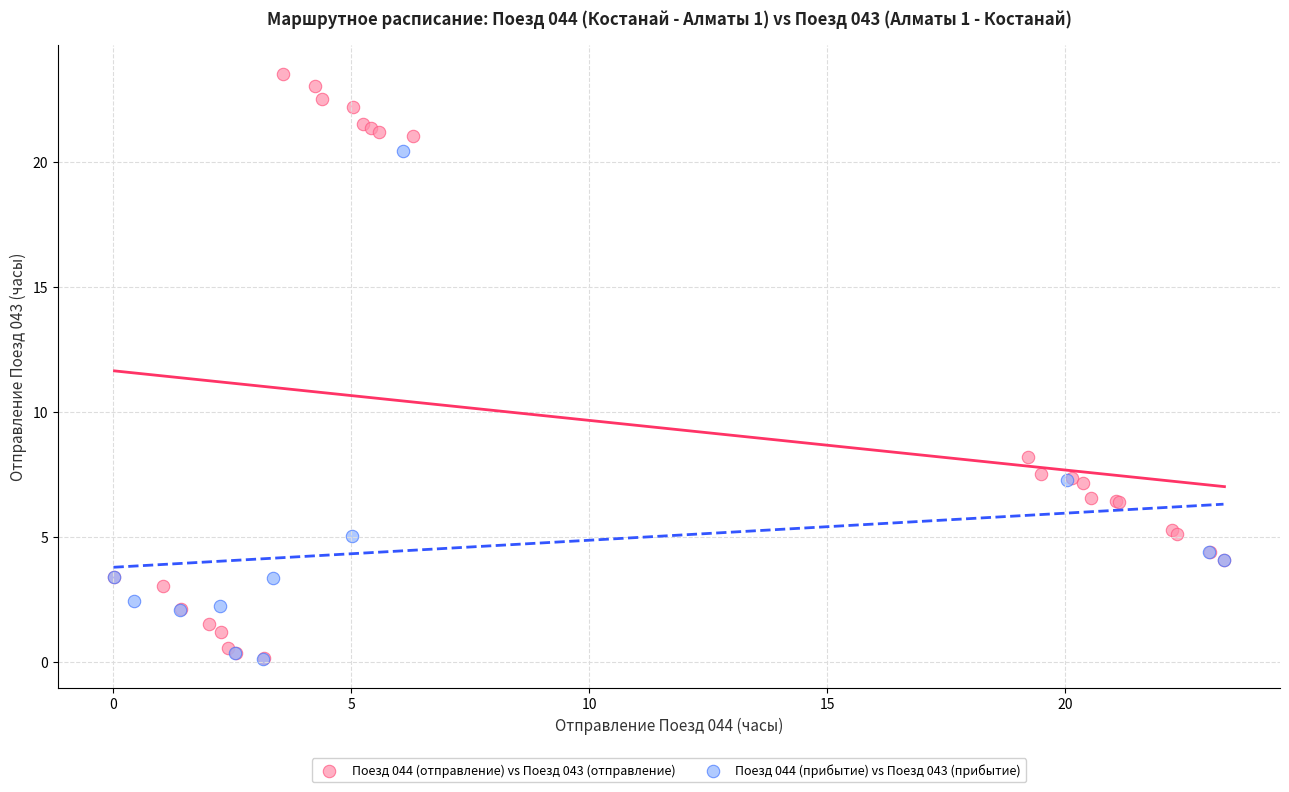

Which series has the widest spread of Y values?

Поезд 044 (отправление) vs Поезд 043 (отправление)